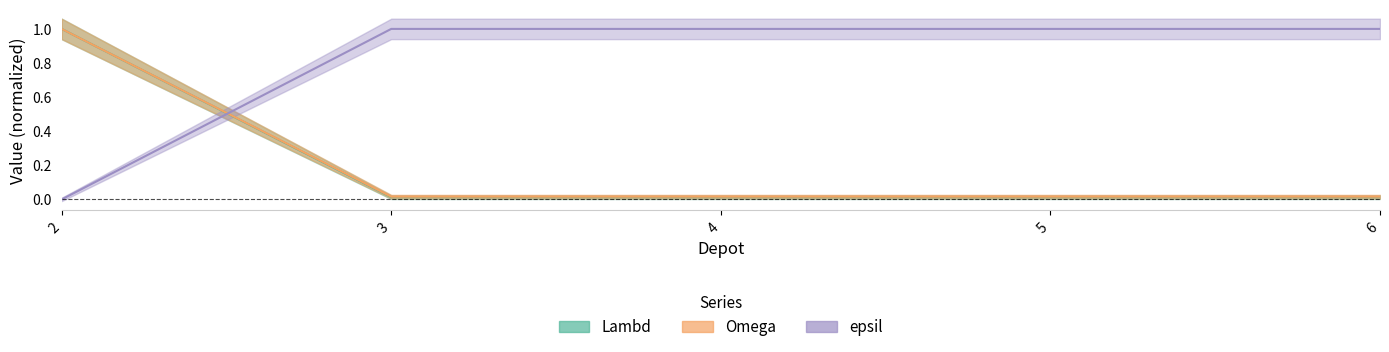

True or false: Omega has a value of 0.0 at 4.

True